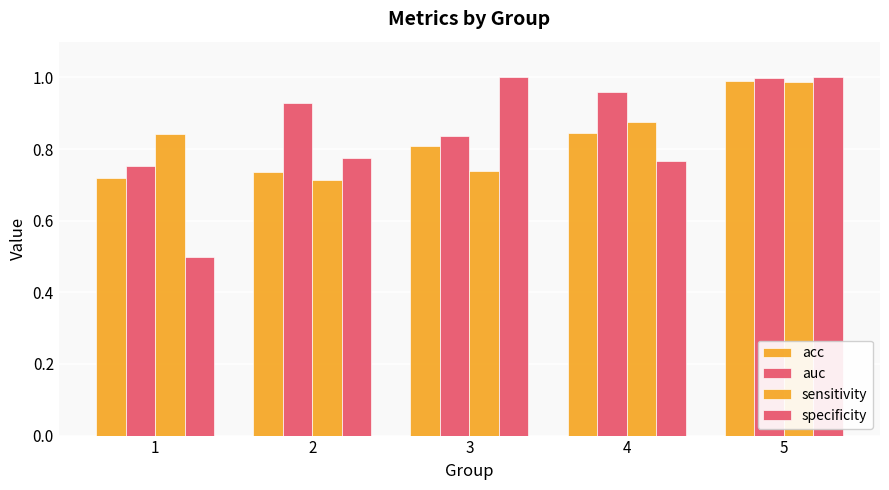

Are the bars grouped side by side (vs. stacked)?

Yes